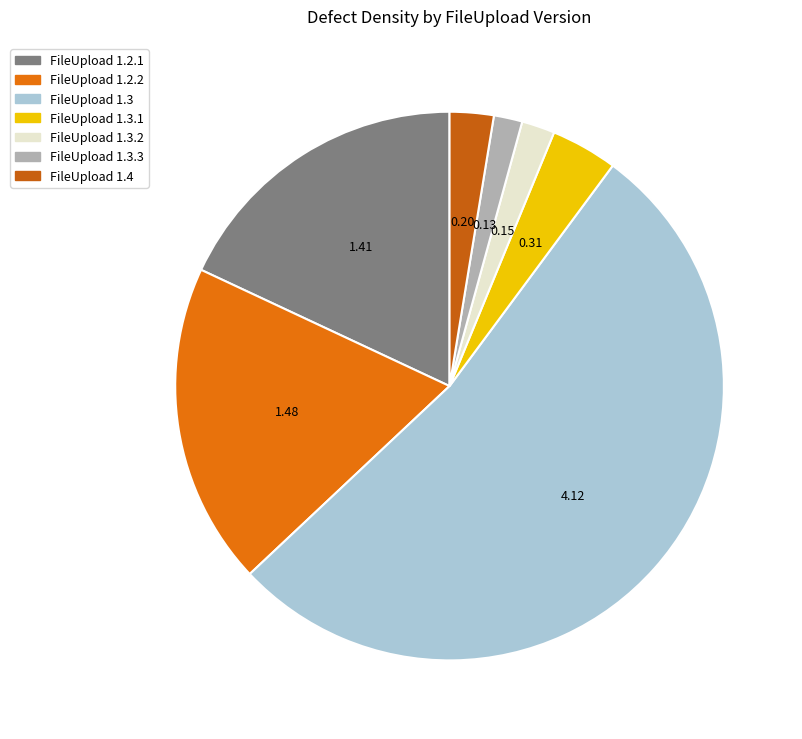

Which slice is the largest?

FileUpload 1.3